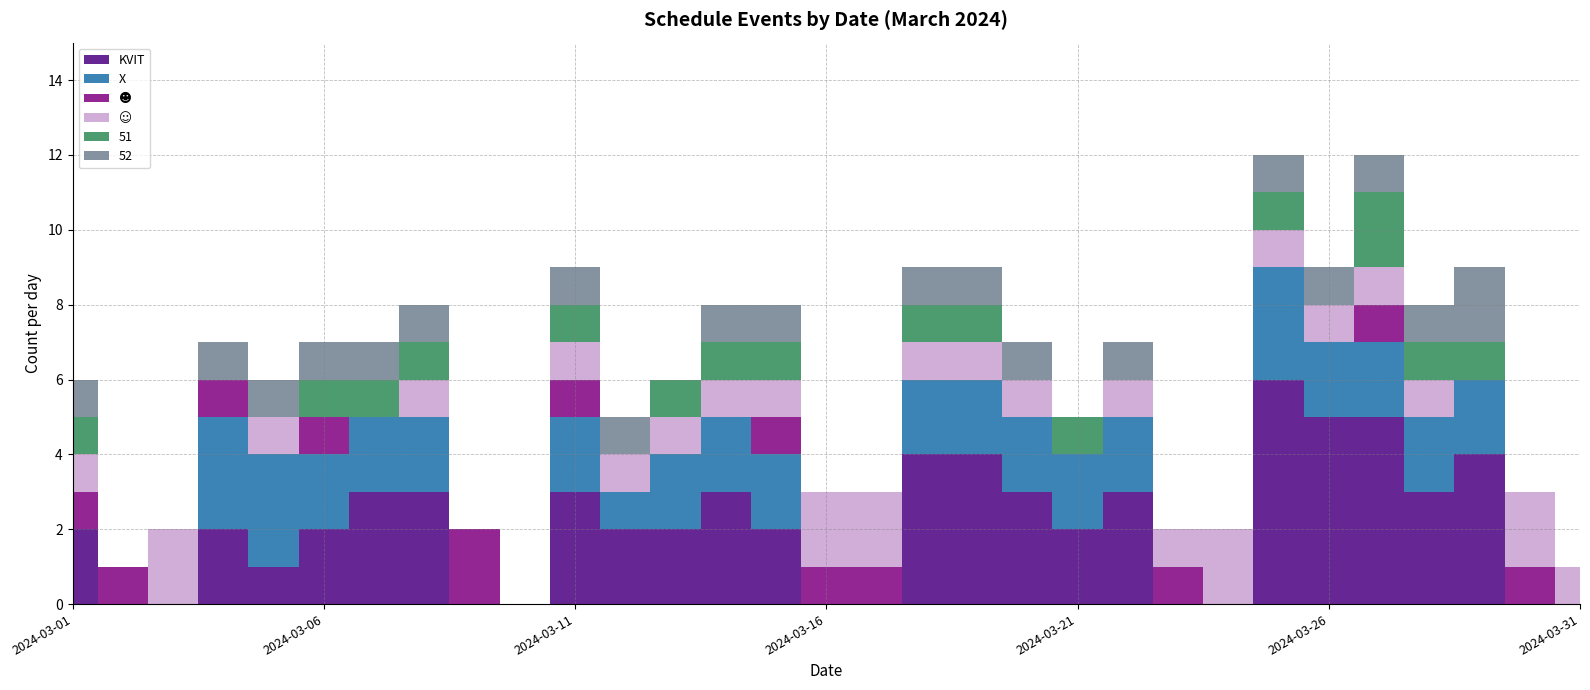

How many times do ☻ and ☺ cross each other?

5